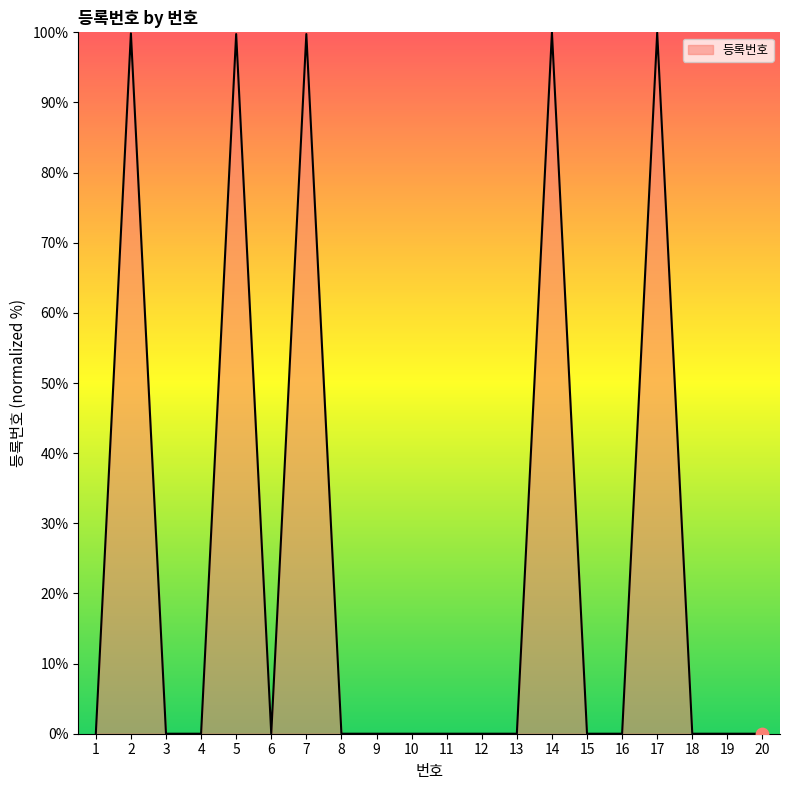

Between 7 and 13, which is larger?

7